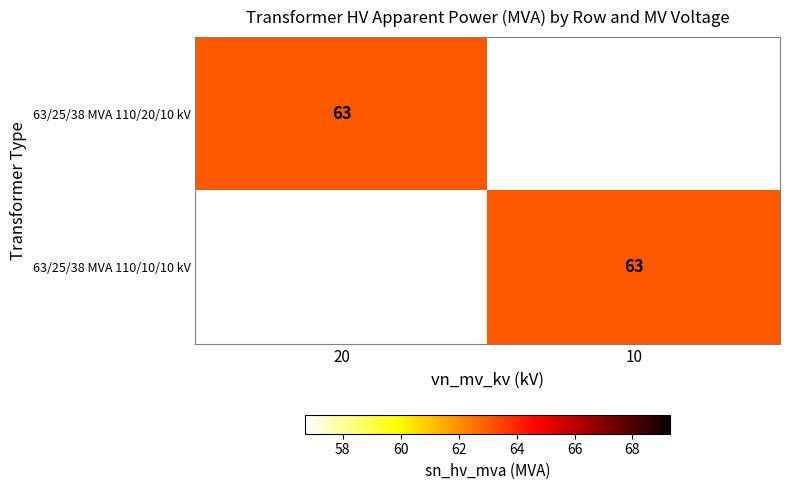

The value of 63/25/38 MVA 110/20/10 kV at 20 is 38. True or false?

False